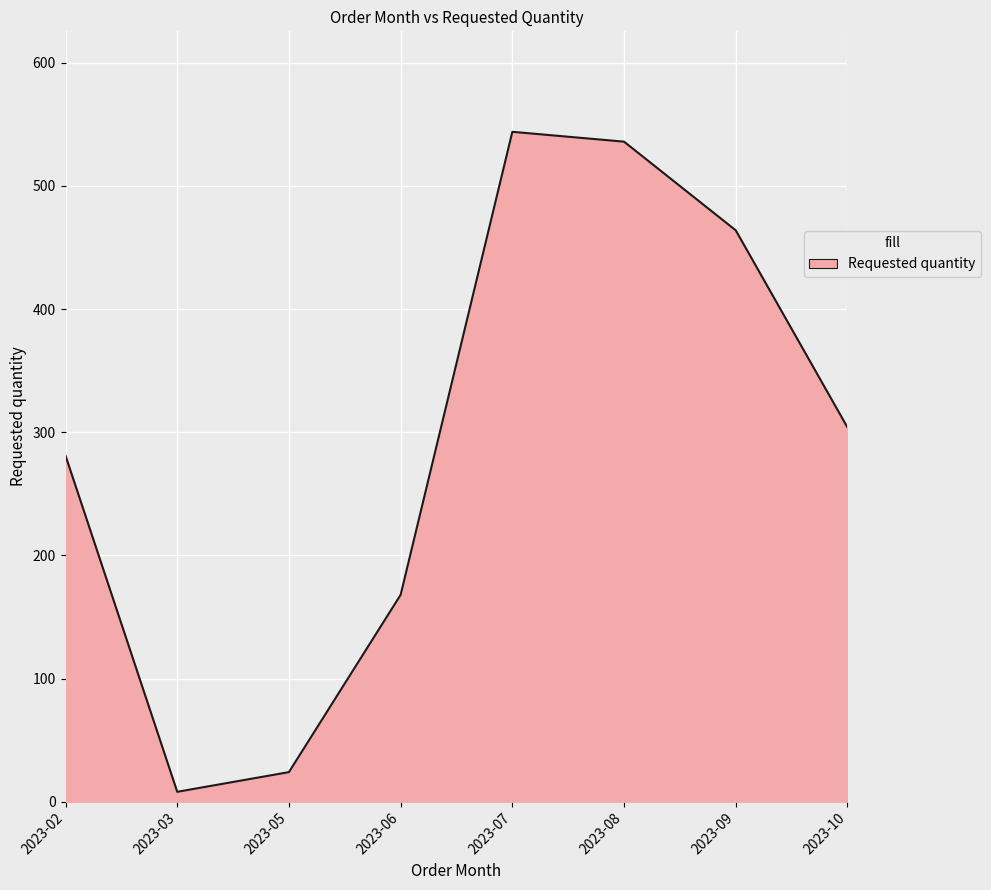

What is the sum of the values at 2023-08 and 2023-06?

704